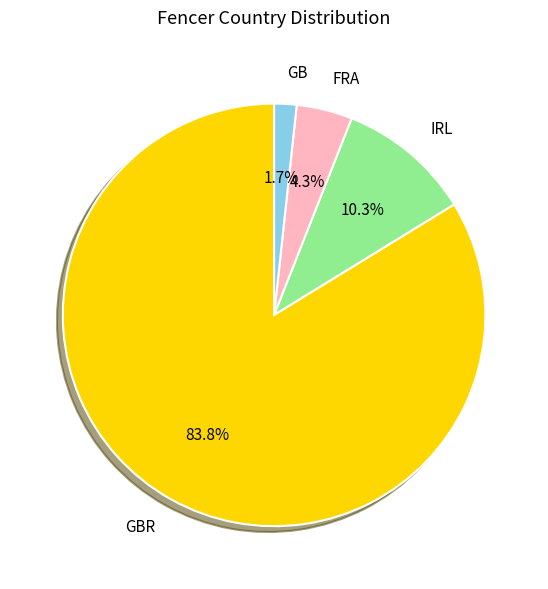

To the nearest percent, what percentage of the pie is GBR?

84%